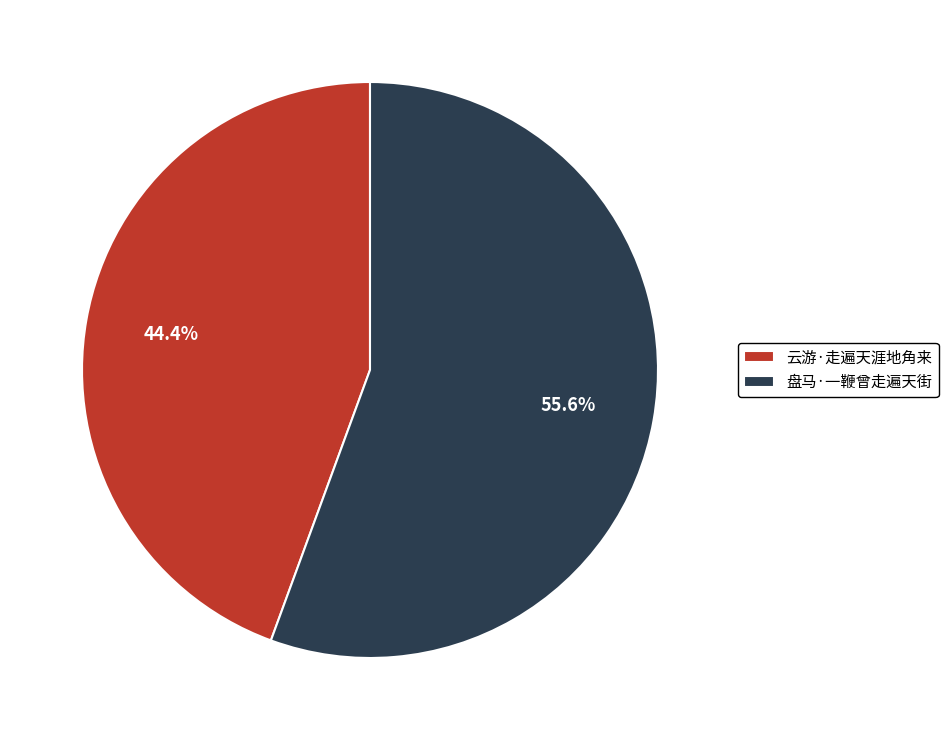

Do 云游·走遍天涯地角来 and 盘马·一鞭曾走遍天街 together represent more than half of the pie?

Yes